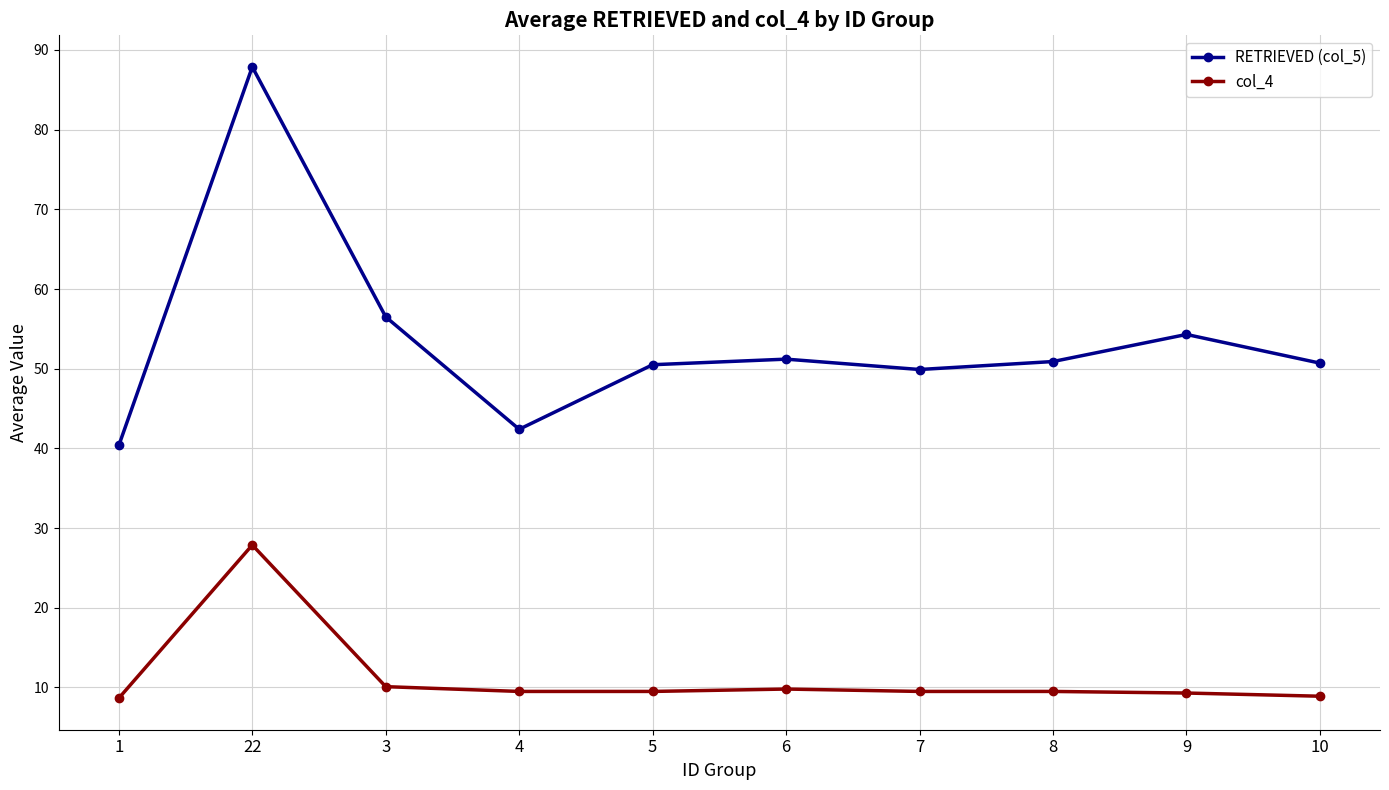

How many lines are shown in the chart?

2